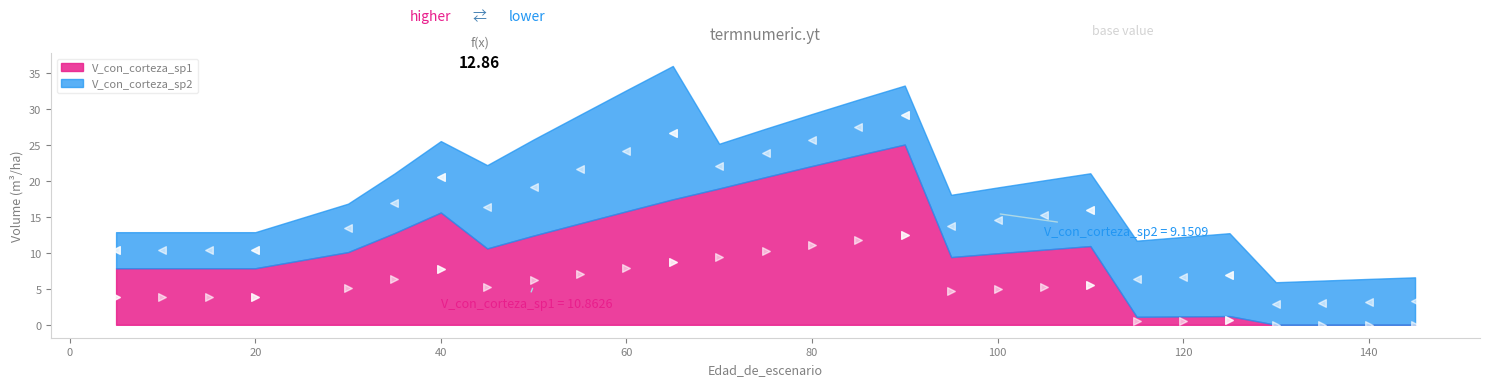

What is the change in value from 5 to 80?

+7.1